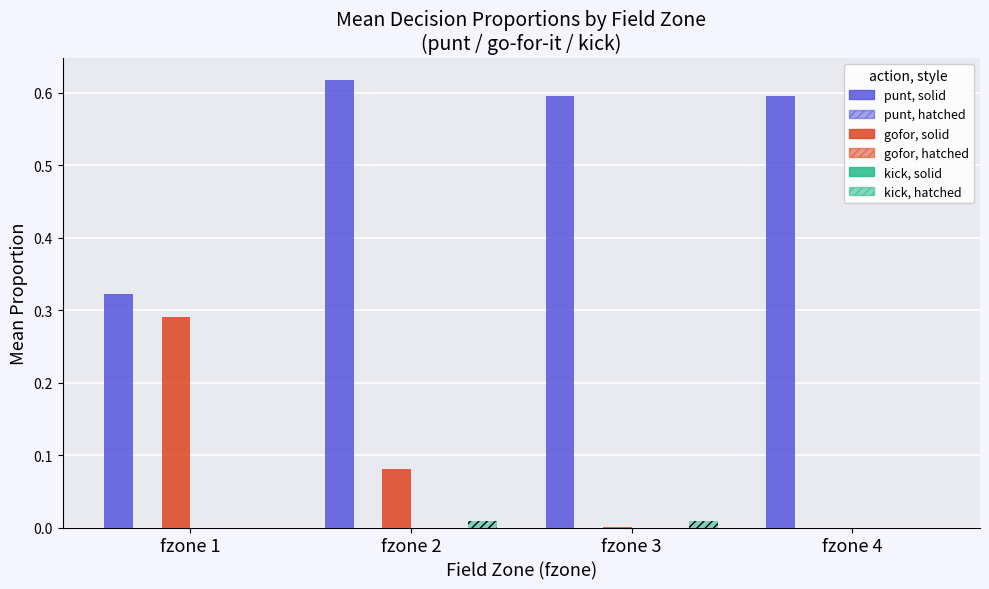

Which series changed the most between fzone 1 and fzone 4?

gofor, solid